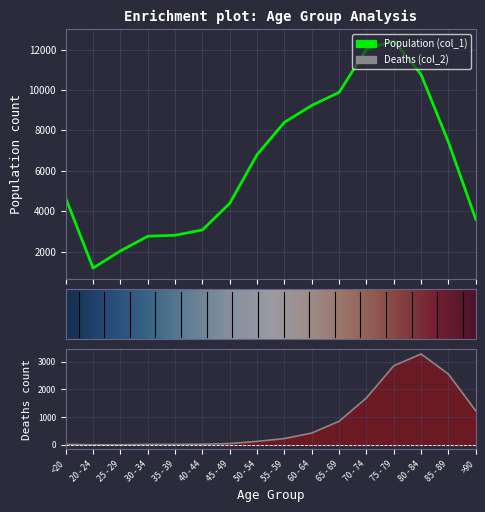

What is the sum of the Population (col_1) values at 30 - 34 and 35 - 39?

5579